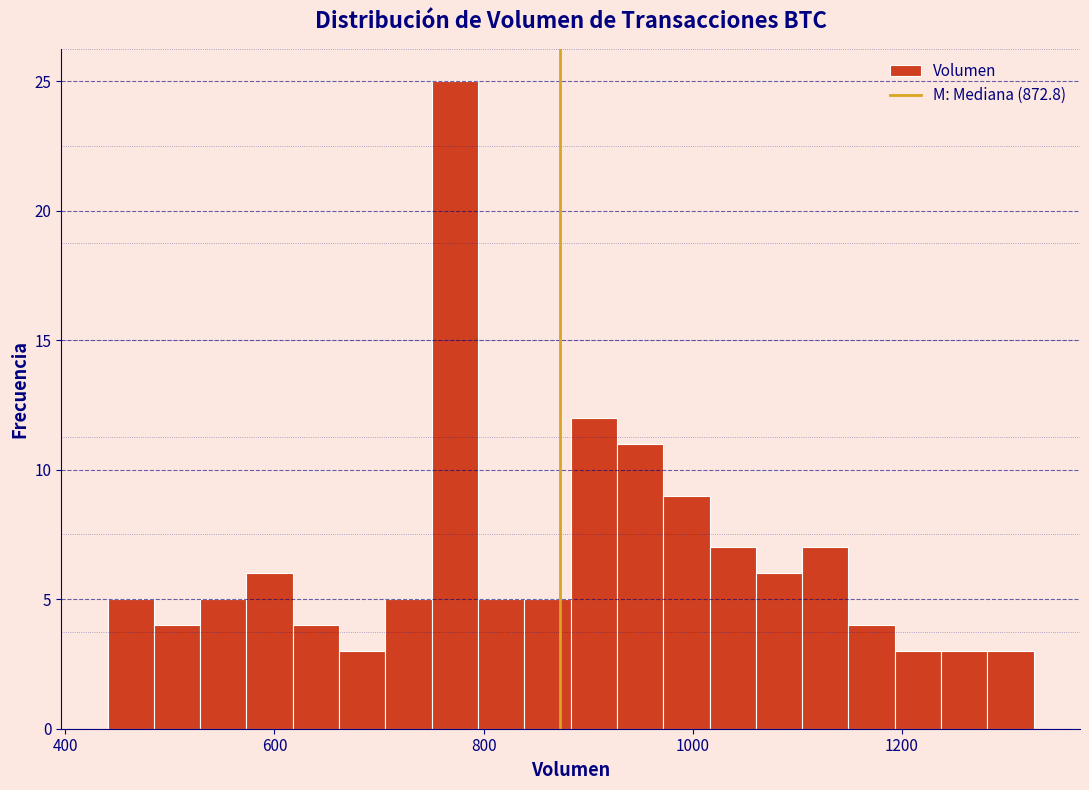

Read against the x-axis, roughly where is the centre of the tallest bar?

780